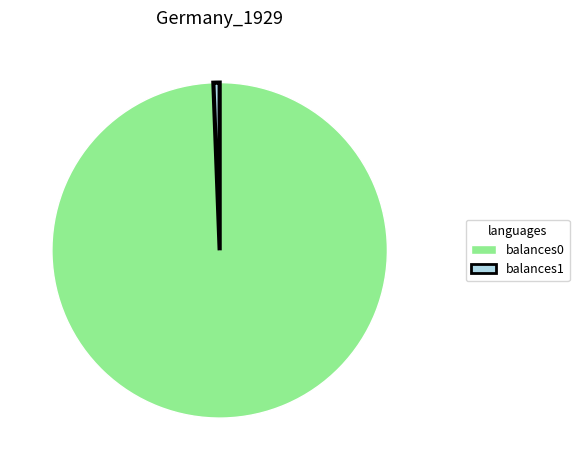

Do balances1 and balances0 together represent more than half of the pie?

Yes